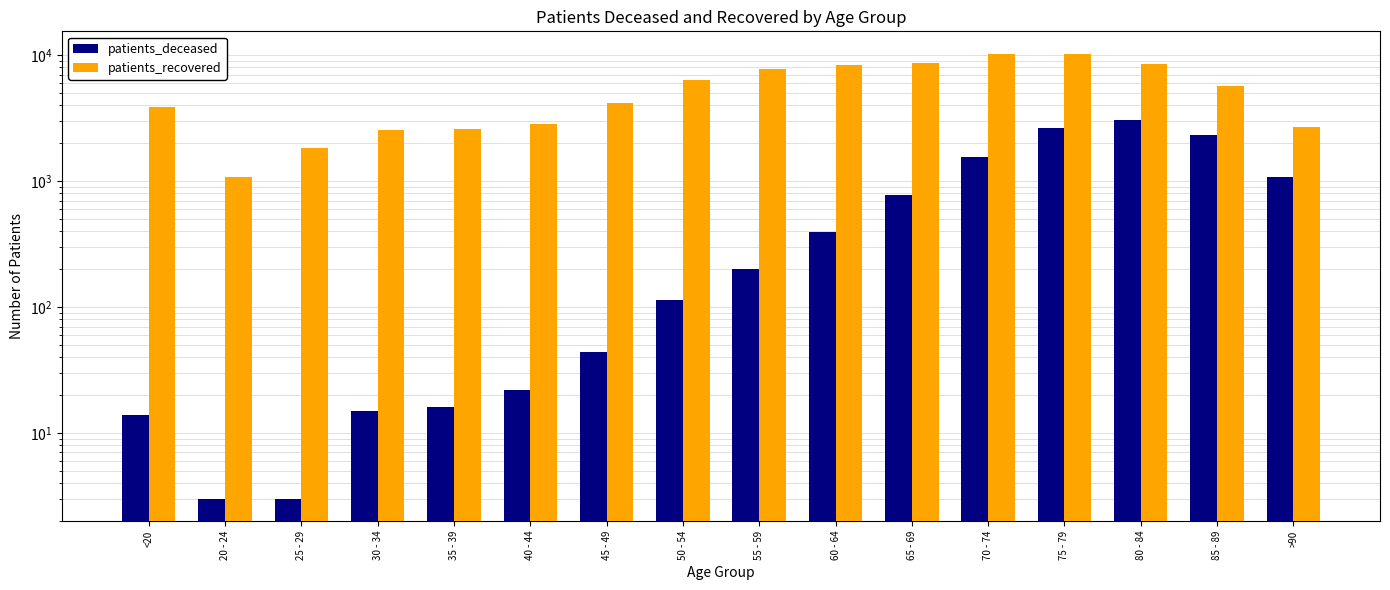

What are all the series names shown in the legend?

patients_deceased, patients_recovered